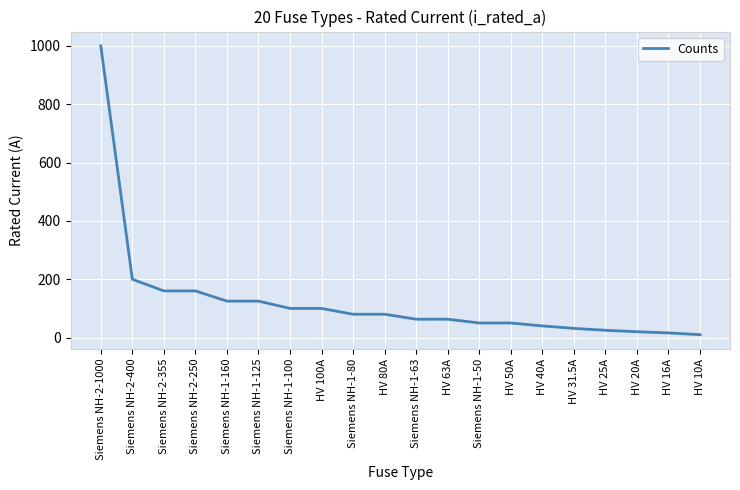

At which category does the chart reach its peak across all series?

Siemens NH-2-1000